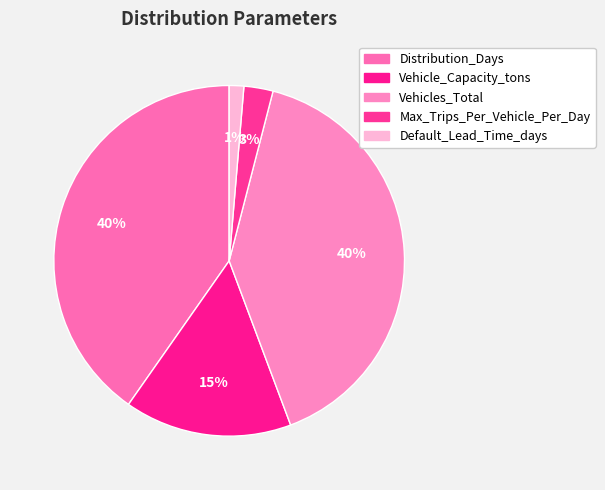

How many segments does this pie chart have?

5